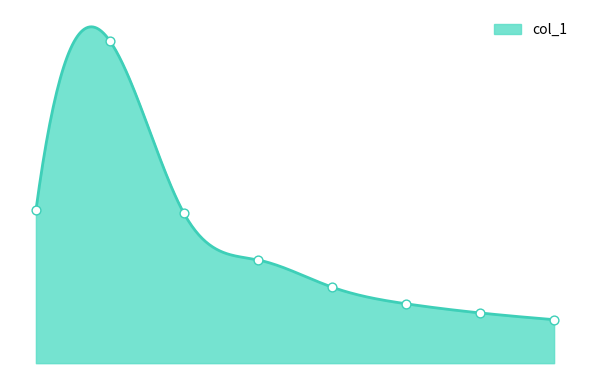

What is the ratio of the value at 7.0 to the value at 1.0?

0.1